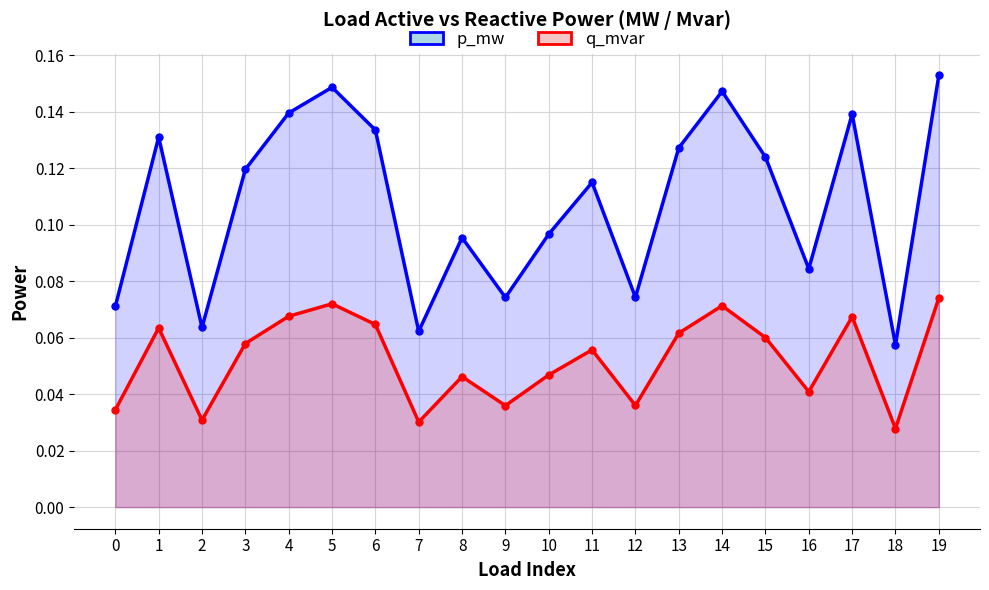

How many interior local valleys does the q_mvar series have?

6